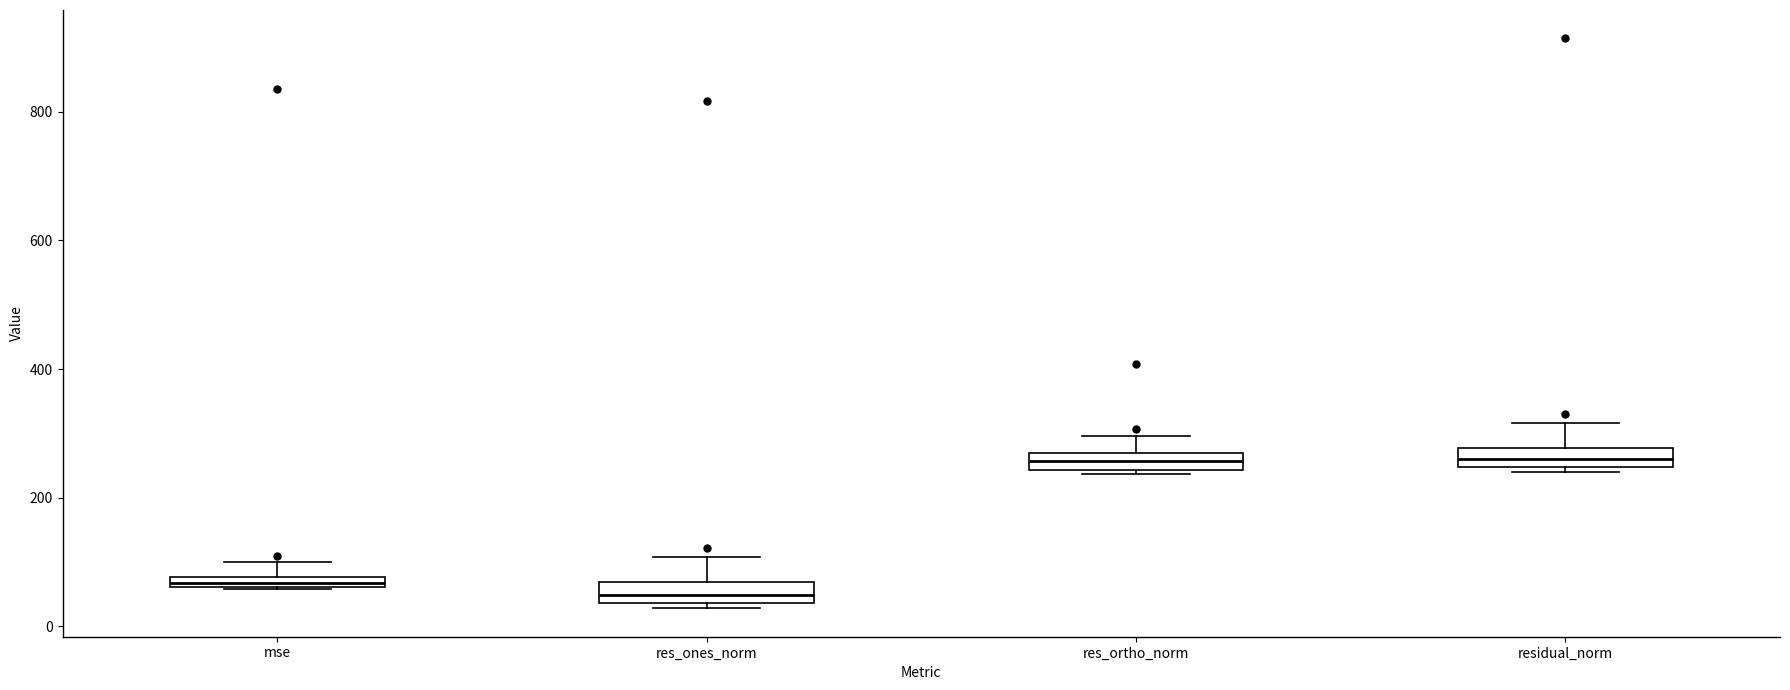

Where does the upper whisker of the box for res_ones_norm end on the y-axis? The values are not printed on the chart, so give them approximately, as read against the axis.

100